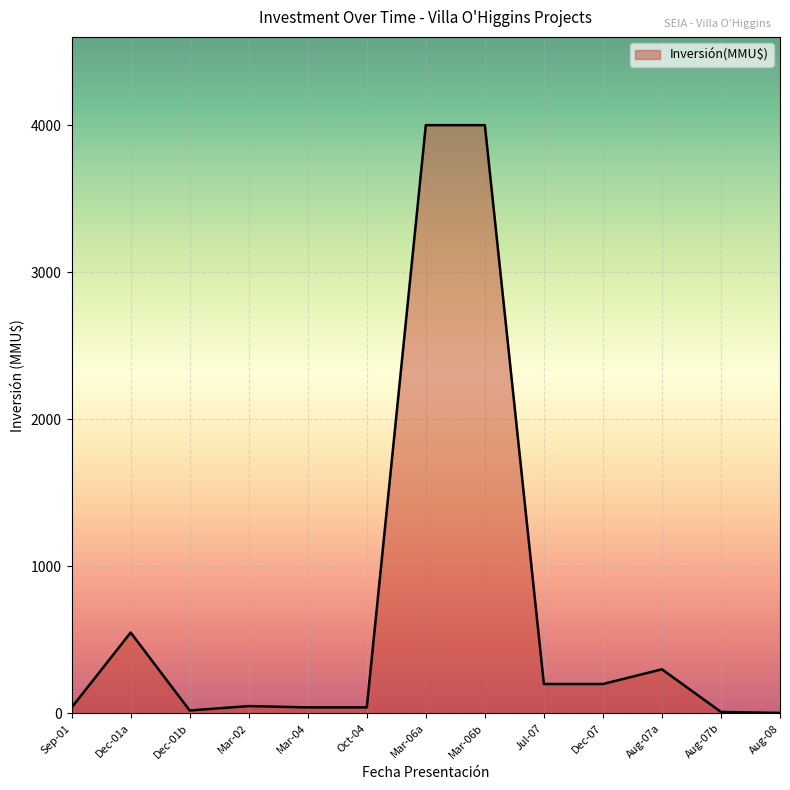

Where is the data nearest to the value 2001?

Dec-01a